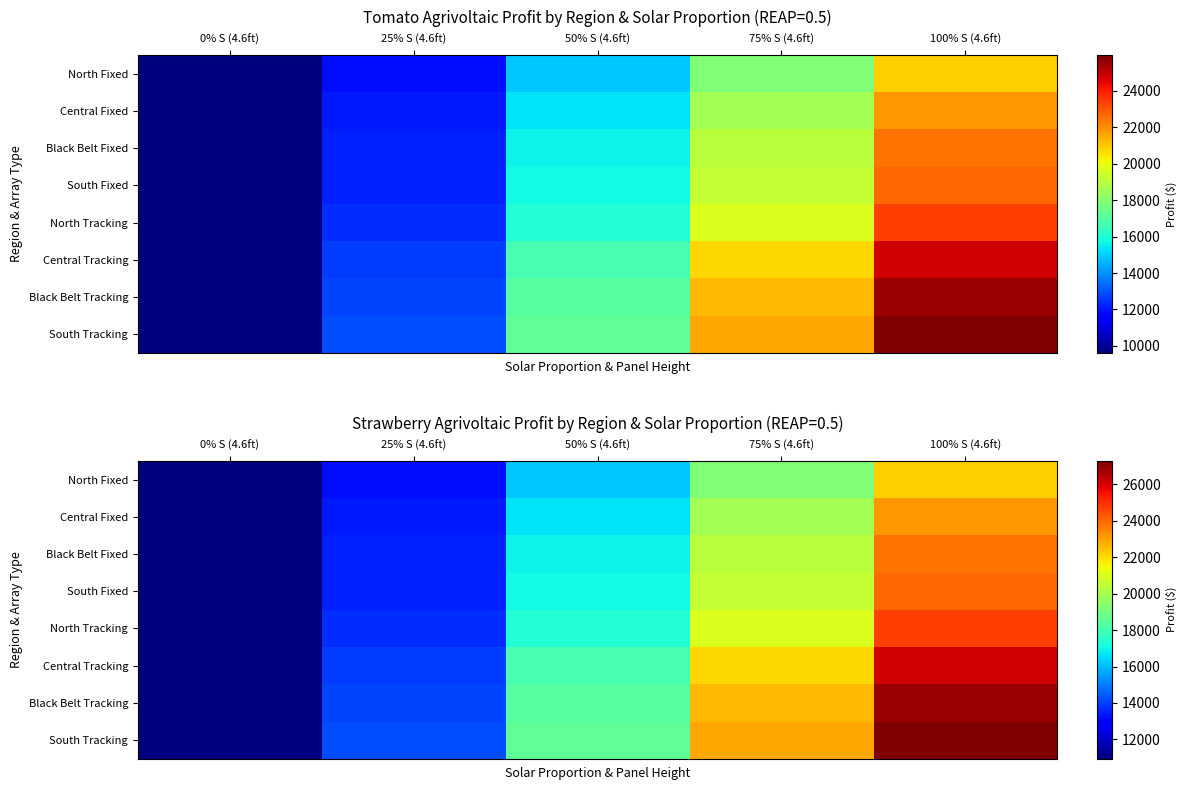

Is it true that South Fixed equals 18750 at 25% S (4.6ft)?

False